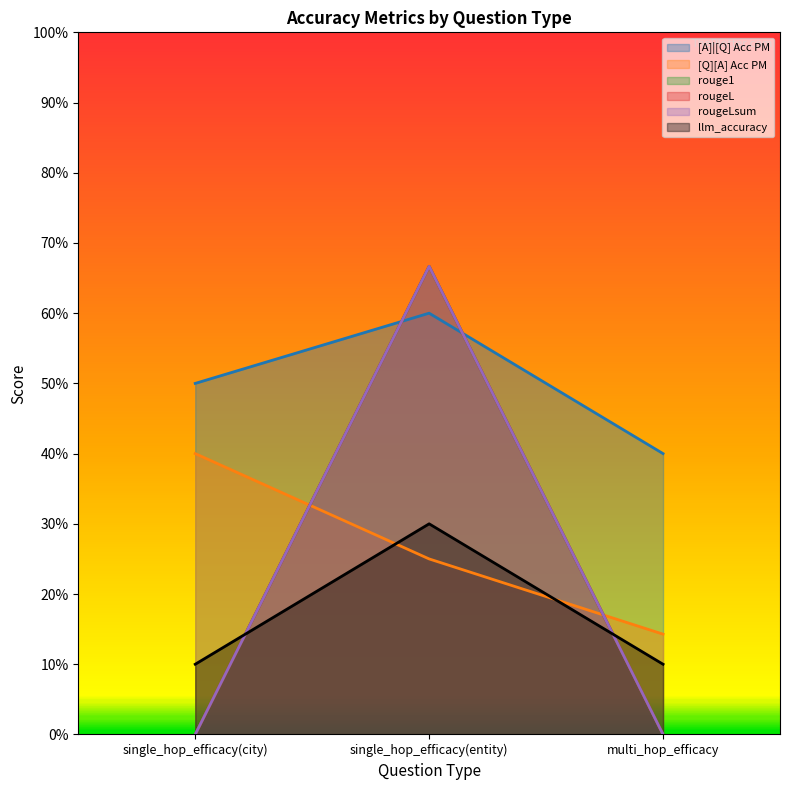

Which category has the lowest value across all series?

single_hop_efficacy(city)